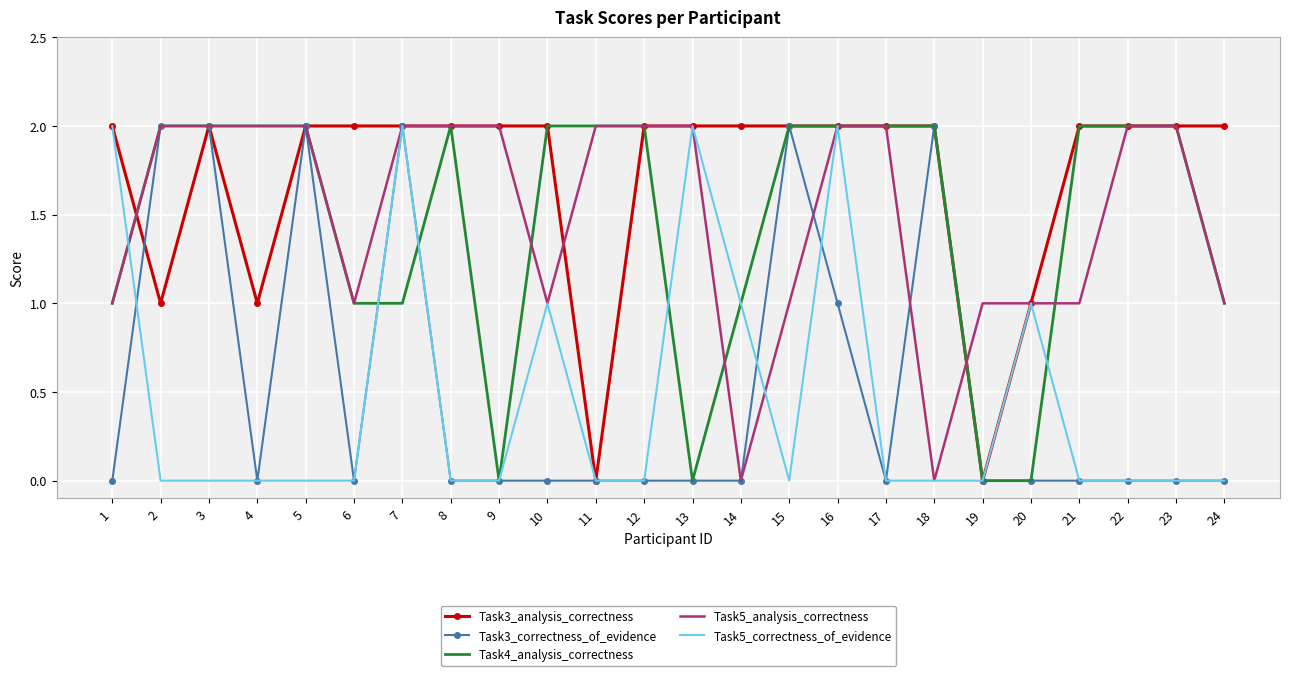

What are all the series names shown in the legend?

Task3_analysis_correctness, Task3_correctness_of_evidence, Task4_analysis_correctness, Task5_analysis_correctness, Task5_correctness_of_evidence